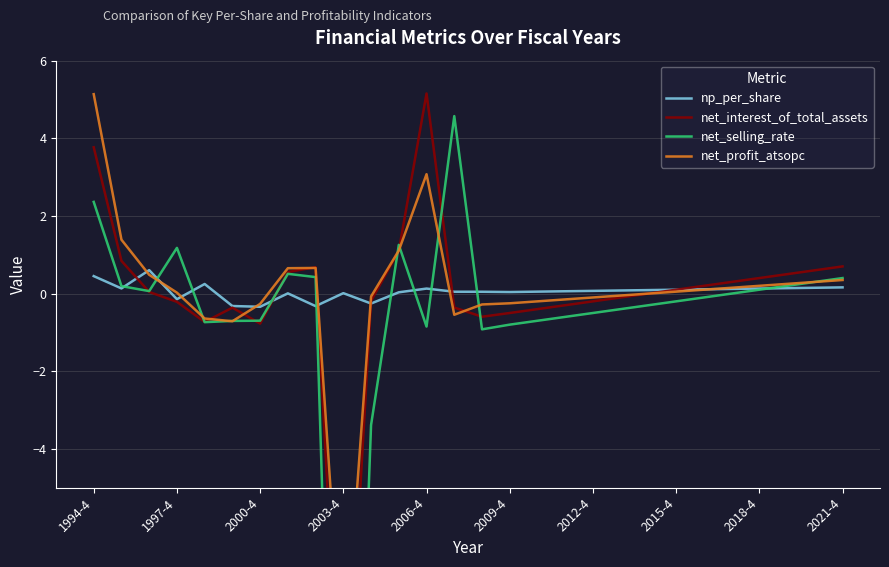

At which label does net_profit_atsopc reach its peak?

1994-4